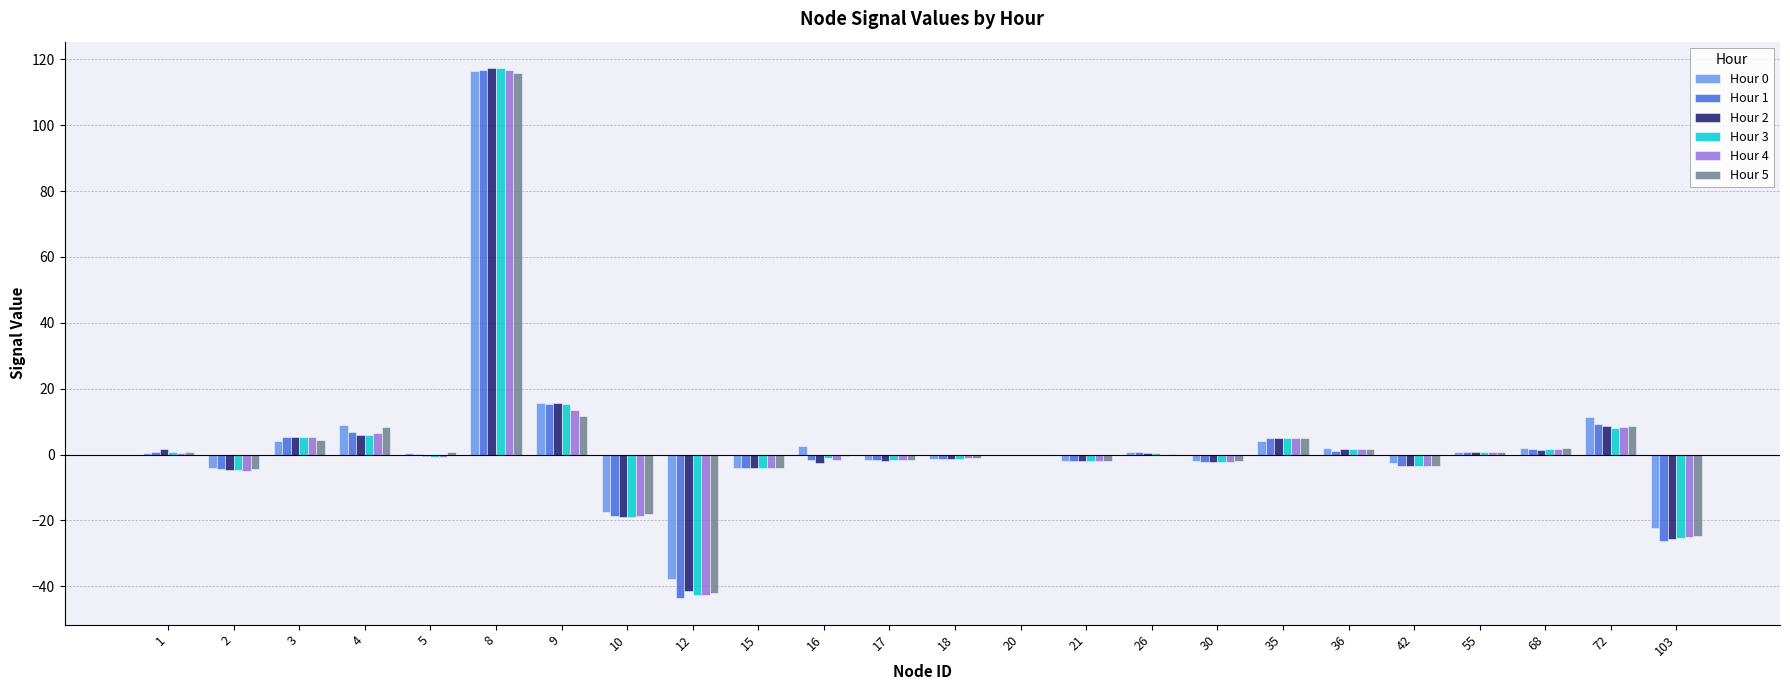

At which category is the sum across all series the highest?

8